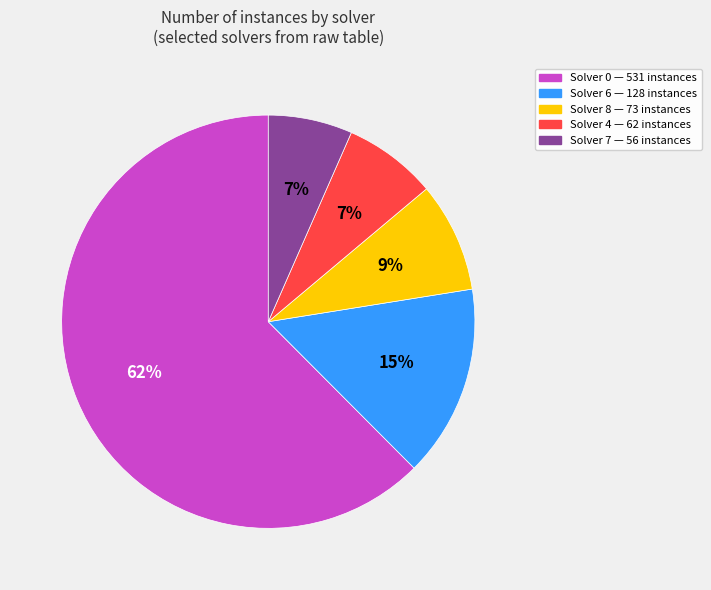

Is there any slice that represents more than half of the pie?

Yes